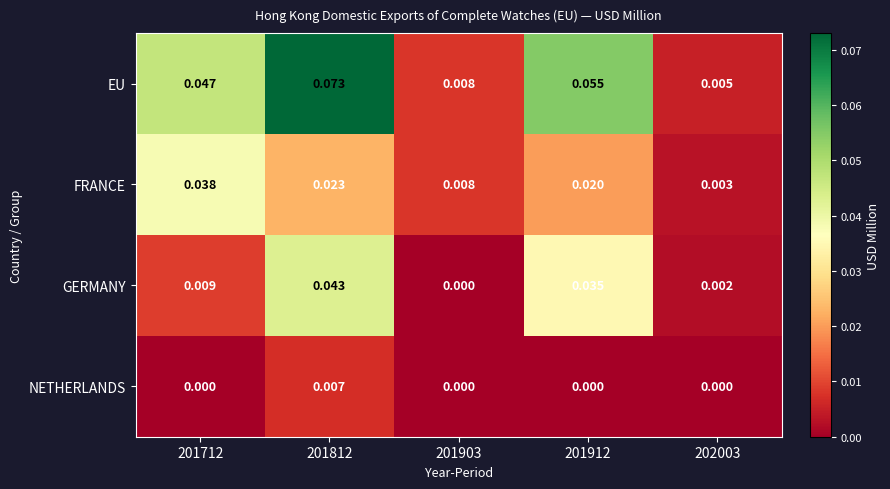

Which series has the largest total across all categories?

EU